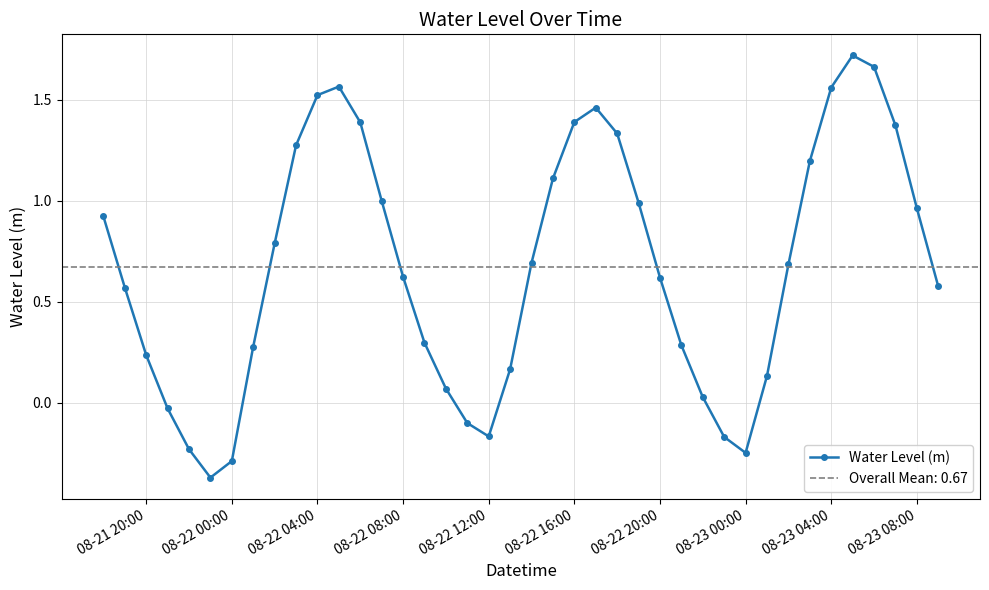

True or false: Water Level (m) has more than 1 interior local peaks.

True